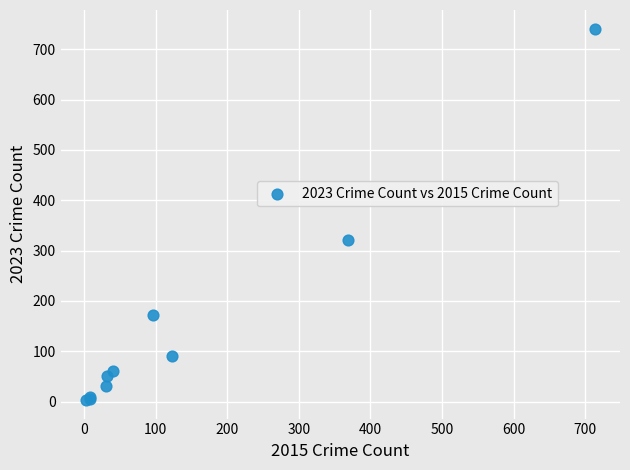

What Y value in the scatter plot is closest to 372?

321